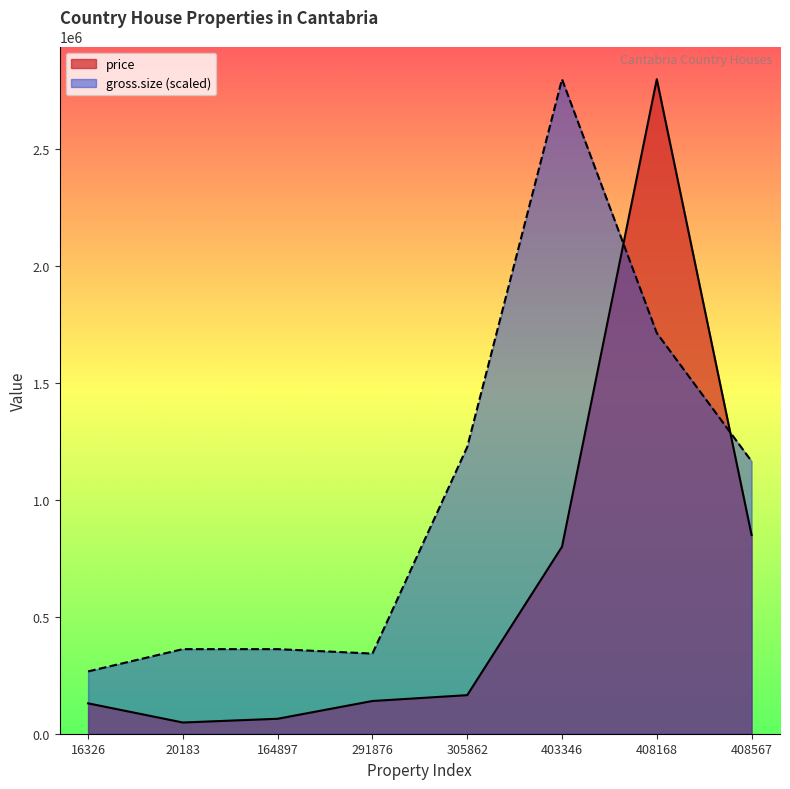

Reading right to left, what are all the values shown in this chart?

price: 408567=850000.0	408168=2800000.0	403346=800000.0	305862=165000.0	291876=140000.0	164897=64000.0	20183=48000.0	16326=130000.0
gross.size: 408567=1165714.3	408168=1714285.7	403346=2800000.0	305862=1226666.7	291876=342857.1	164897=361904.8	20183=361904.8	16326=266666.7